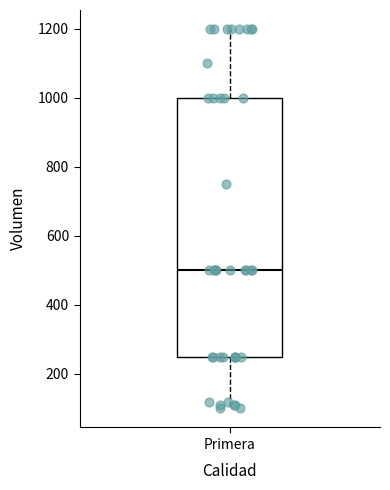

Read this box plot against the y-axis: the position of the median line, the range covered by the box, and the ends of both whiskers. The values are not printed on the chart, so give them approximately, as read against the axis.

median 500, box 260 to 1000, whiskers 100 to 1200